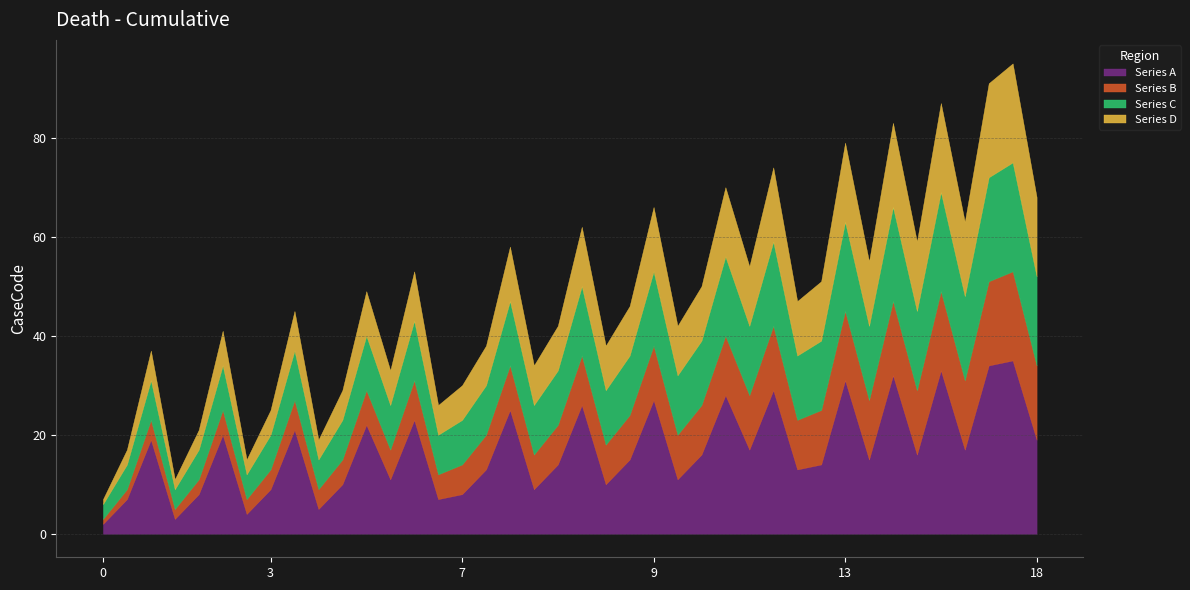

What are all the series names shown in the legend?

Series A, Series B, Series C, Series D